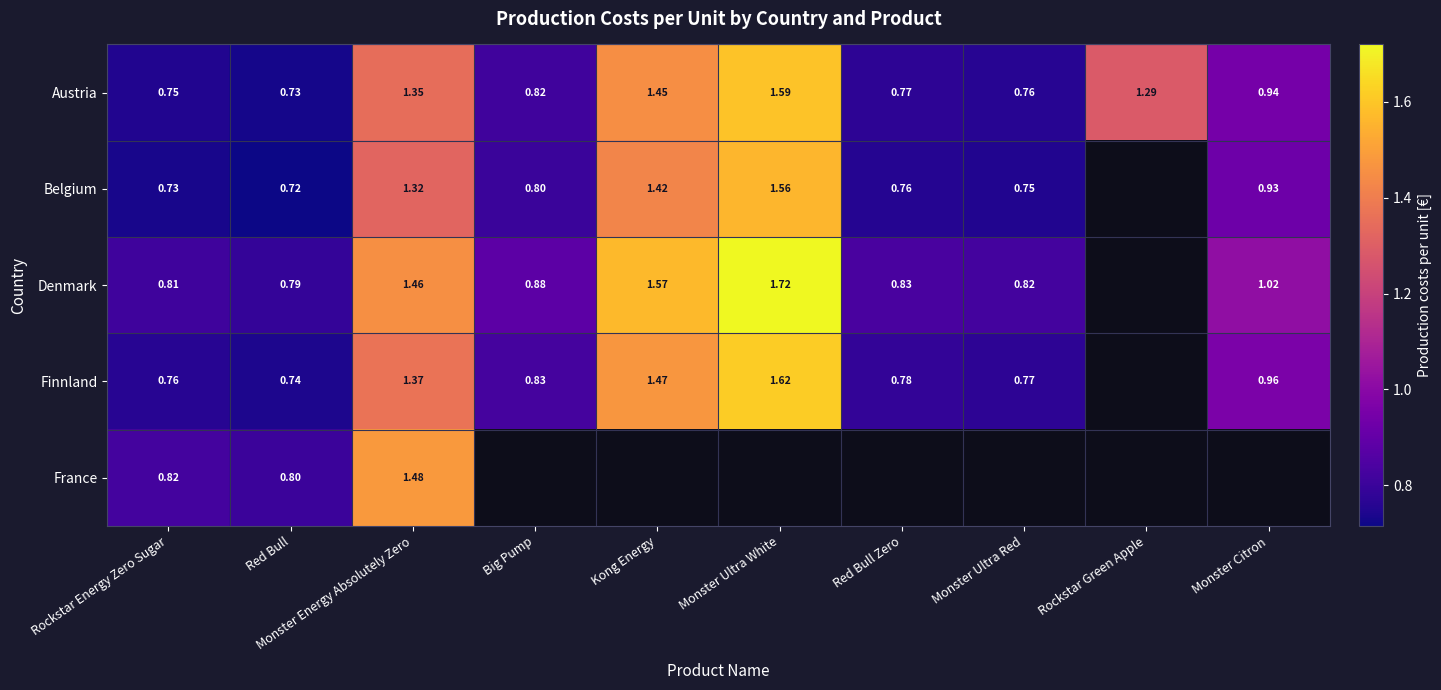

Between Rockstar Energy Zero Sugar and Monster Ultra Red, which is larger?

Monster Ultra Red